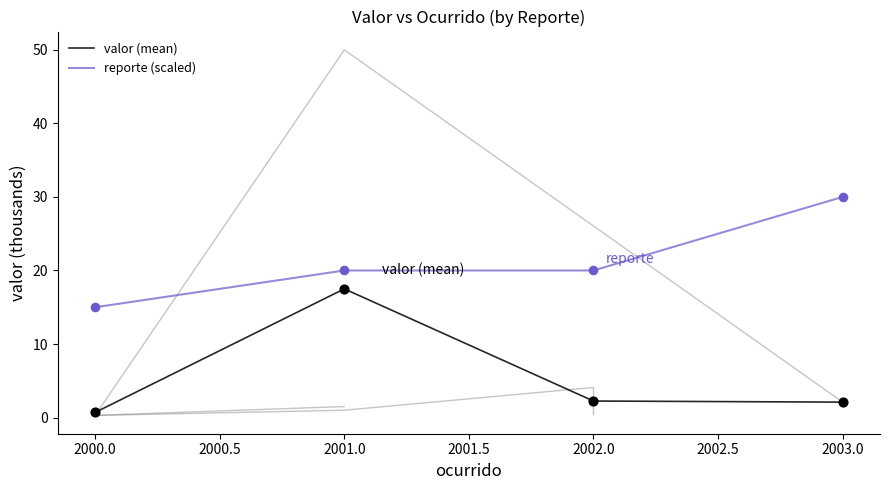

What are all the series names shown in the legend?

valor (mean), reporte (scaled)